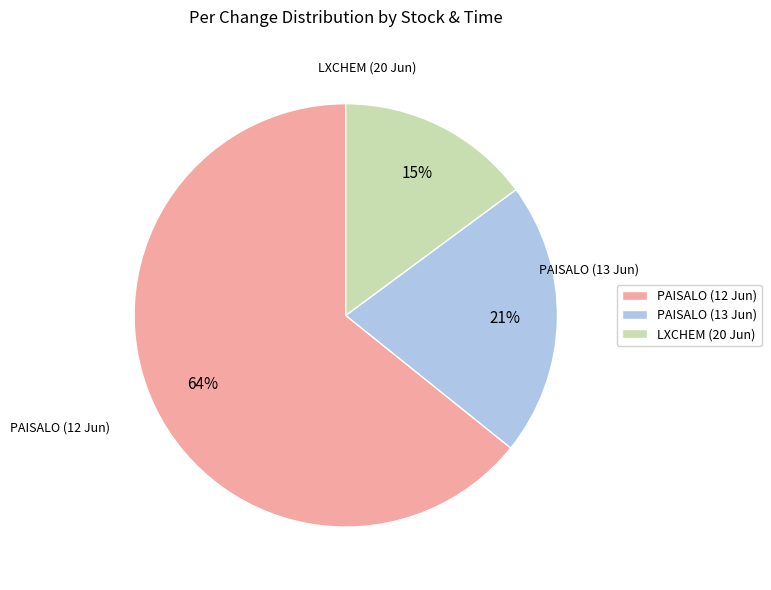

Which category has the biggest portion of the pie?

PAISALO (12 Jun)